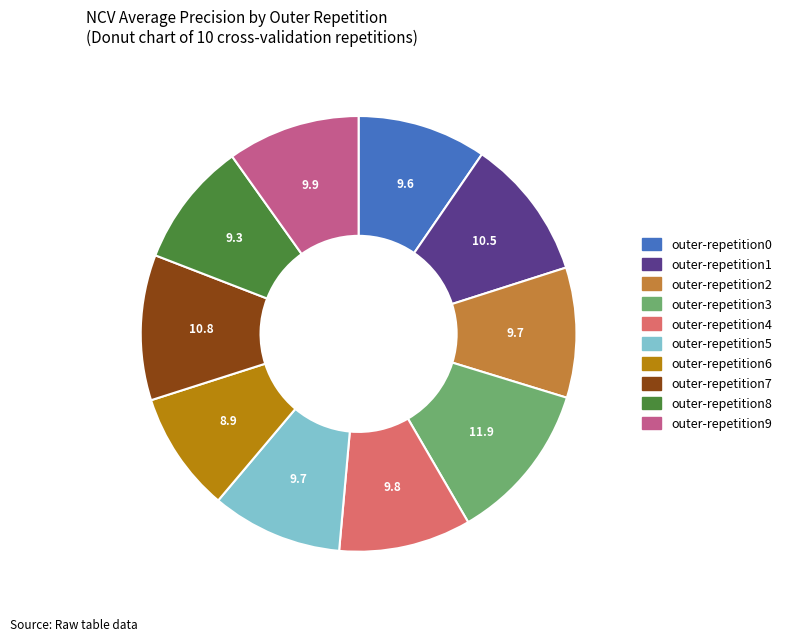

Which slice is the largest?

outer-repetition3